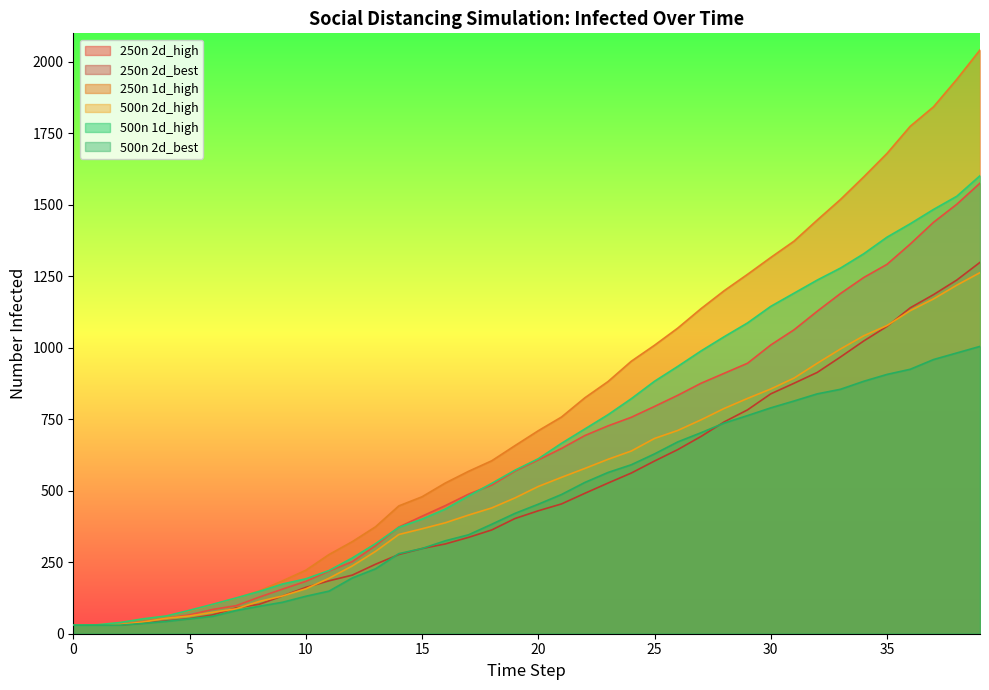

True or false: 500n 2d_best has more than 1 interior local peaks.

False